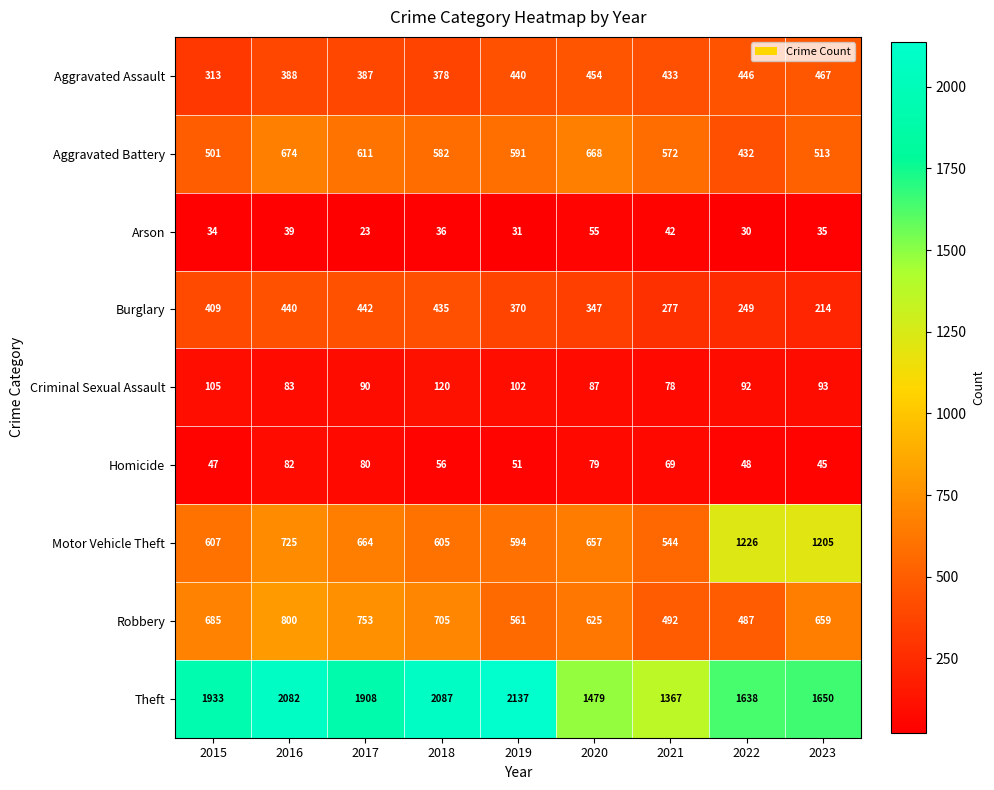

Which label corresponds to the smallest value in the chart?

2017